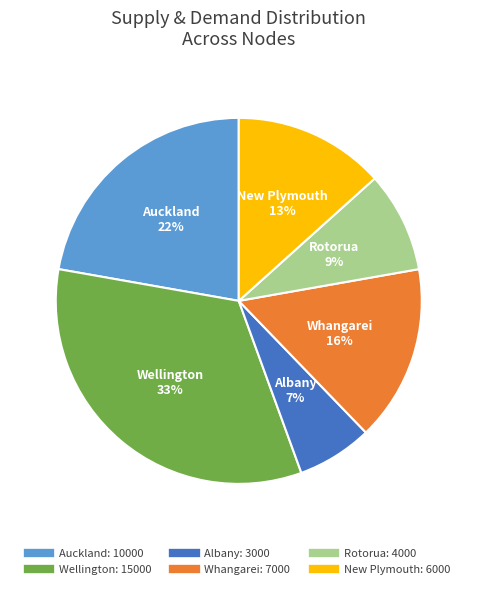

To the nearest percent, what percentage of the pie is New Plymouth?

13%